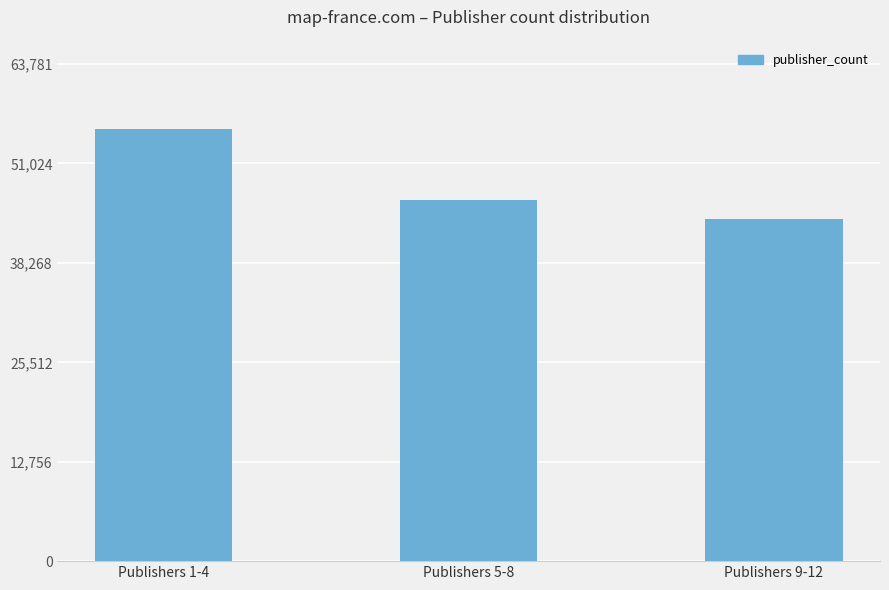

What is the minimum value shown in the chart?

43897.8